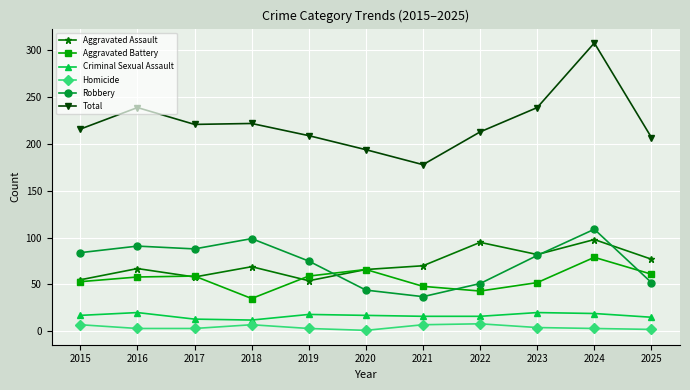

Which category has the highest value across all series?

2024